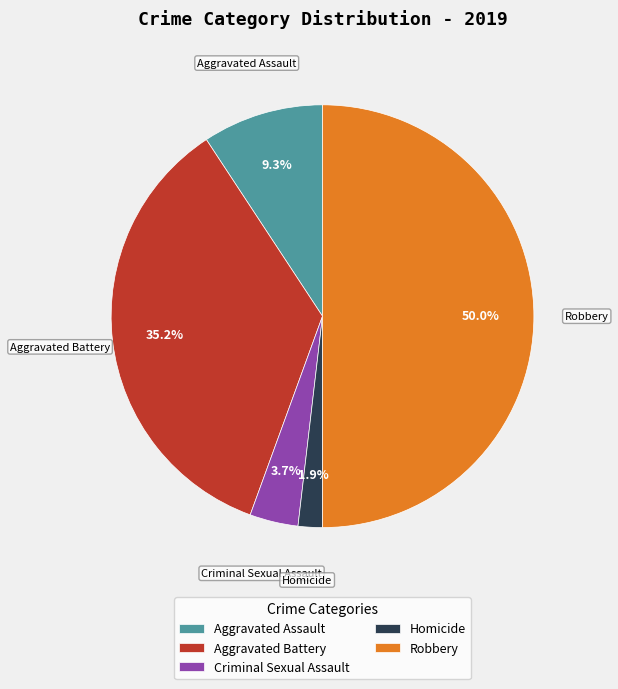

What percentage is NOT represented by Aggravated Battery?

64.8%